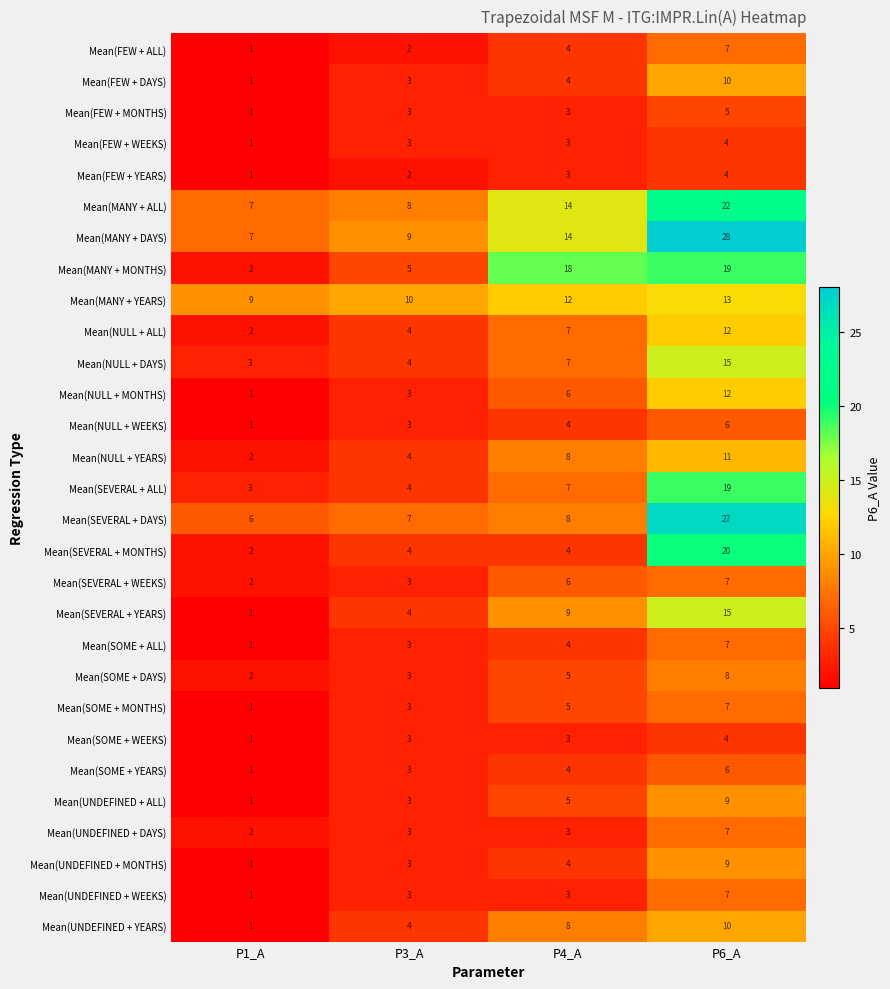

Is it true that Mean(UNDEFINED + YEARS) equals 7 at P3_A?

False